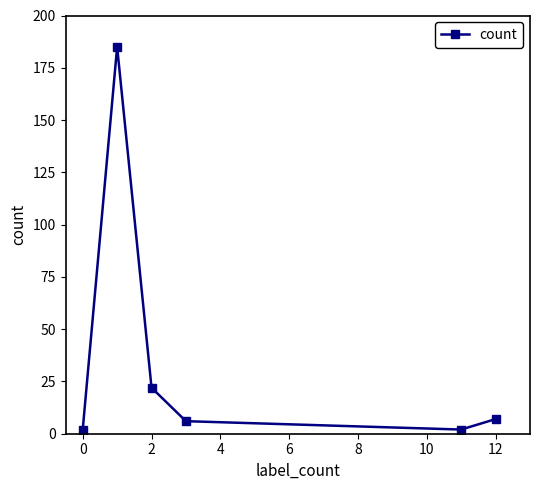

How many data points does each series have?

6